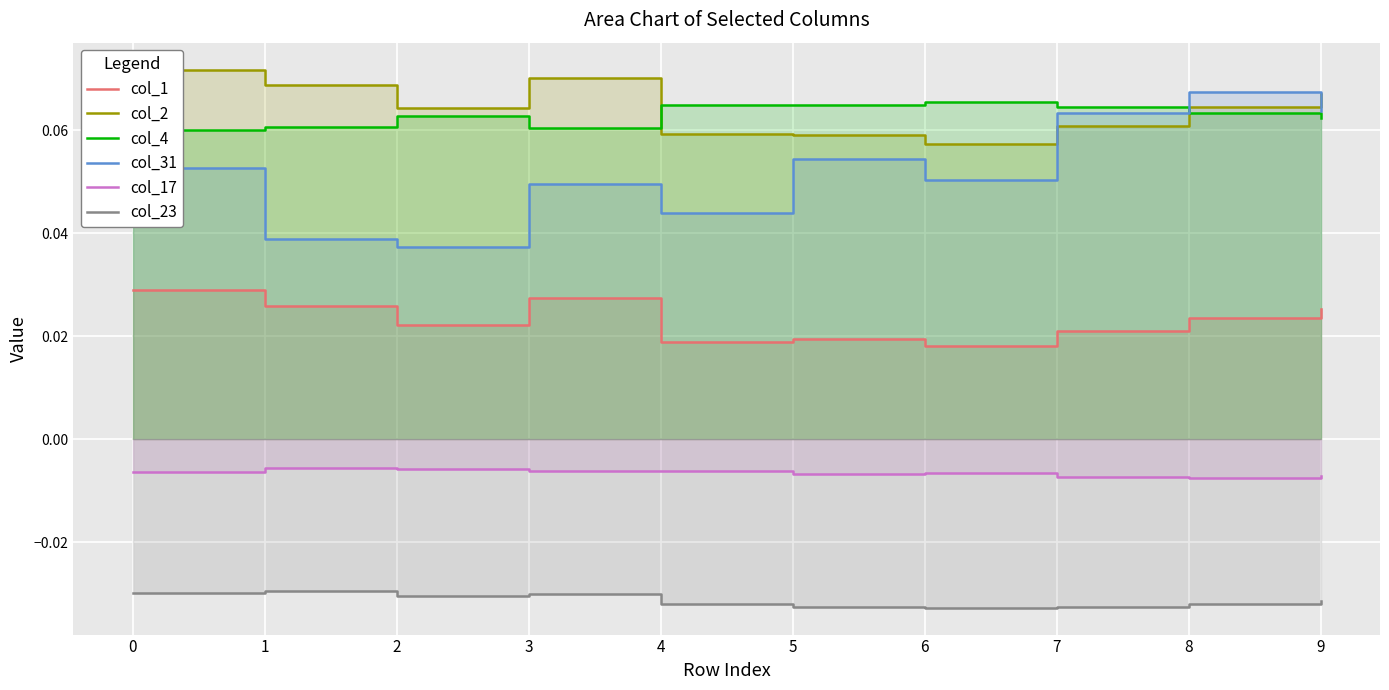

True or false: col_1 and col_17 cross at least once.

False